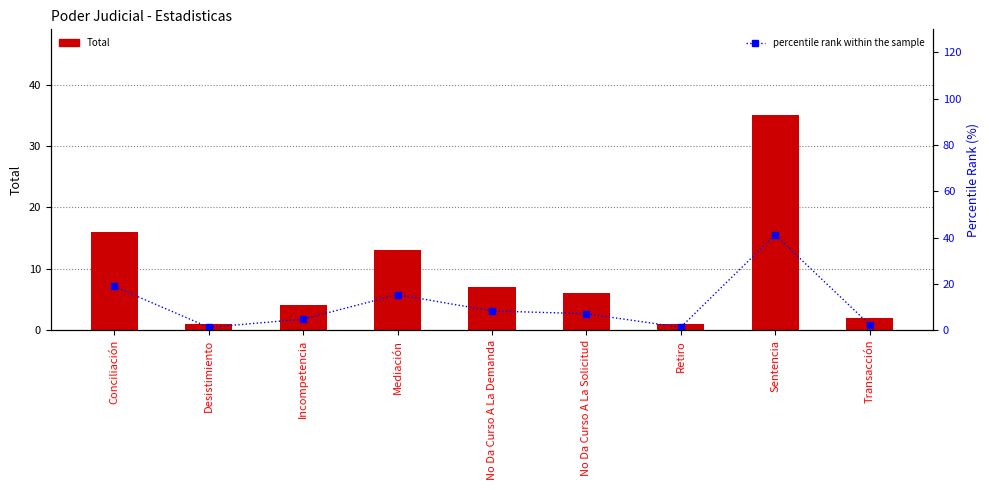

What is the minimum value for percentile rank within the sample?

1.2